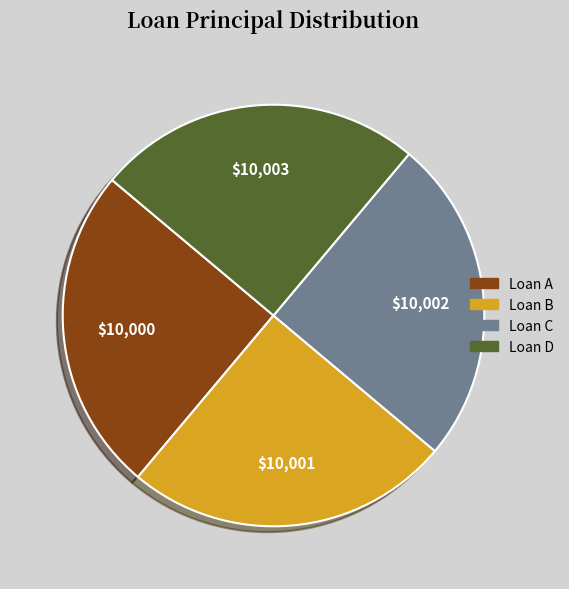

True or false: Loan C accounts for 12% of the total.

False